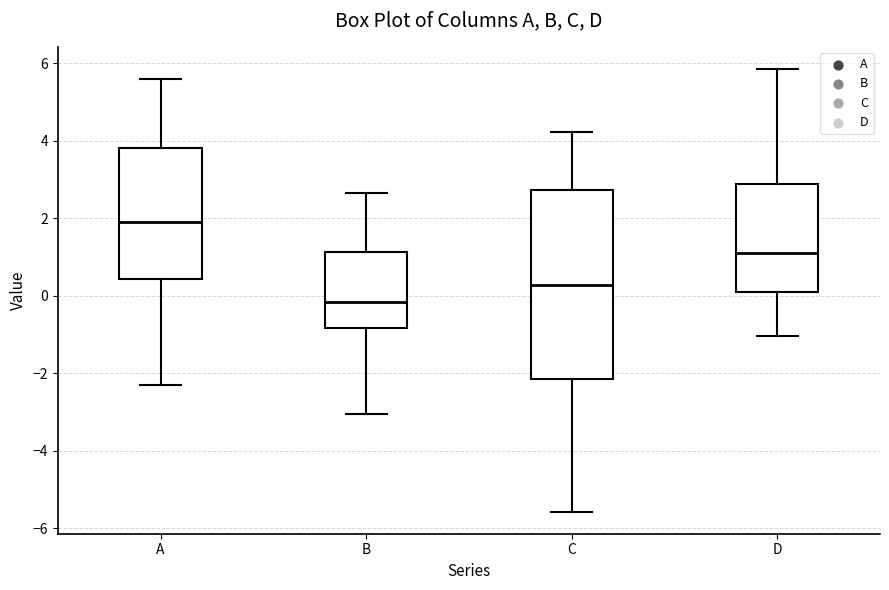

Reading left to right, read every box against the y-axis: the position of its median line, the range the box covers, and the ends of its whiskers. The values are not printed on the chart, so give them approximately, as read against the axis.

A: median 2.0, box 0.4 to 3.8, whiskers -2.4 to 5.6
B: median -0.2, box -0.8 to 1.2, whiskers -3.0 to 2.6
C: median 0.2, box -2.2 to 2.8, whiskers -5.6 to 4.2
D: median 1.2, box 0.0 to 2.8, whiskers -1.0 to 5.8